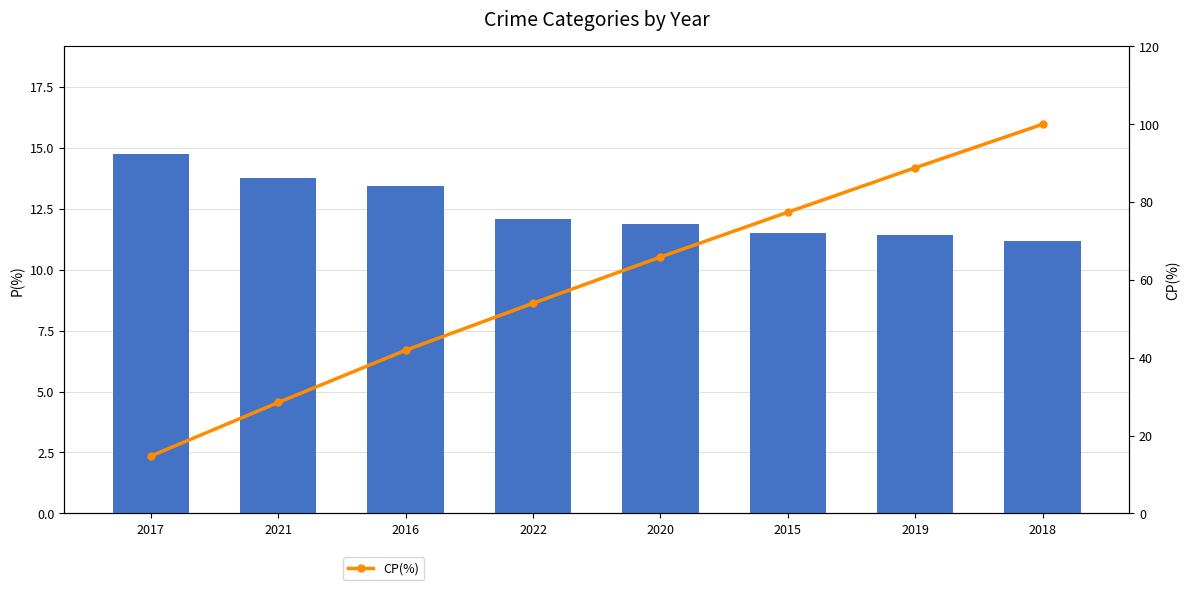

Reading left to right, list all the values displayed in this chart.

P(%): 2017=14.7	2021=13.8	2016=13.4	2022=12.1	2020=11.9	2015=11.5	2019=11.4	2018=11.2
CP(%): 2017=14.7	2021=28.5	2016=41.9	2022=54.0	2020=65.9	2015=77.4	2019=88.8	2018=100.0